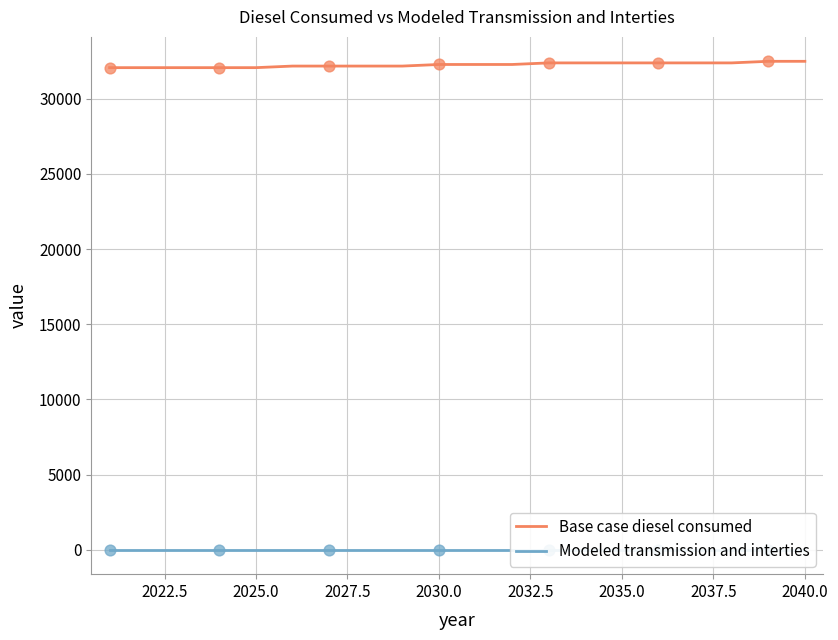

At how many categories does at least one series exceed 3868?

20